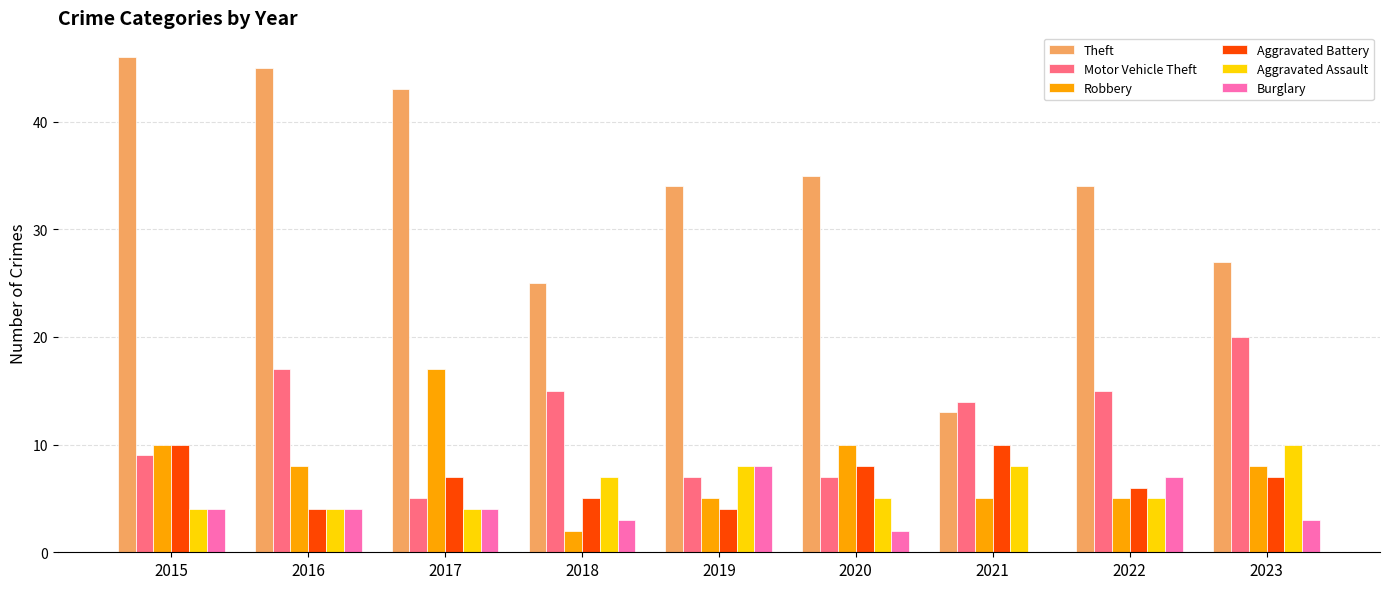

Is it true that Burglary equals 5 at 2018?

False